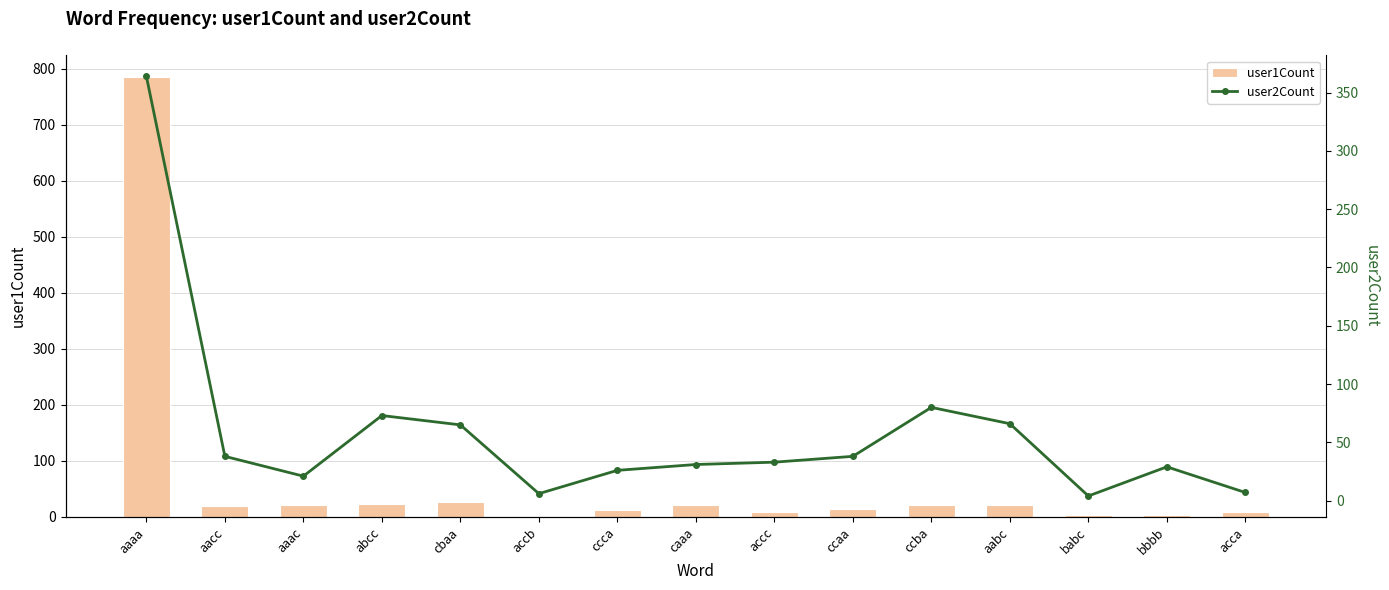

True or false: user2Count has a value of 142 at ccba.

False